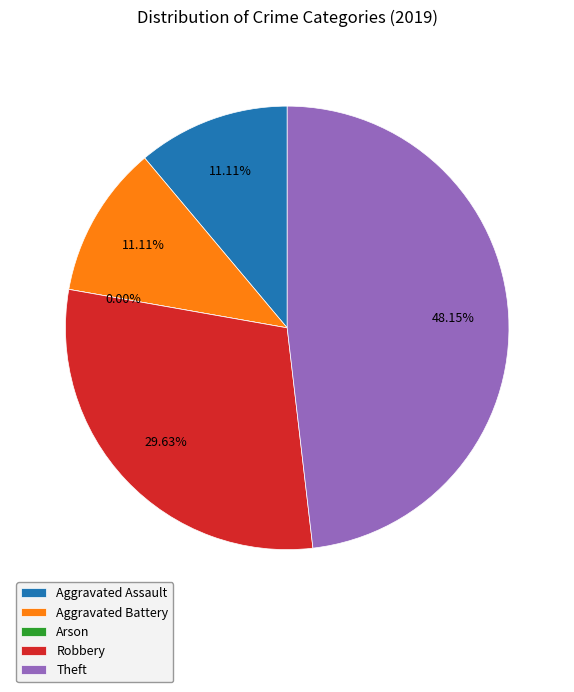

The Arson slice represents 0% of the pie. True or false?

True